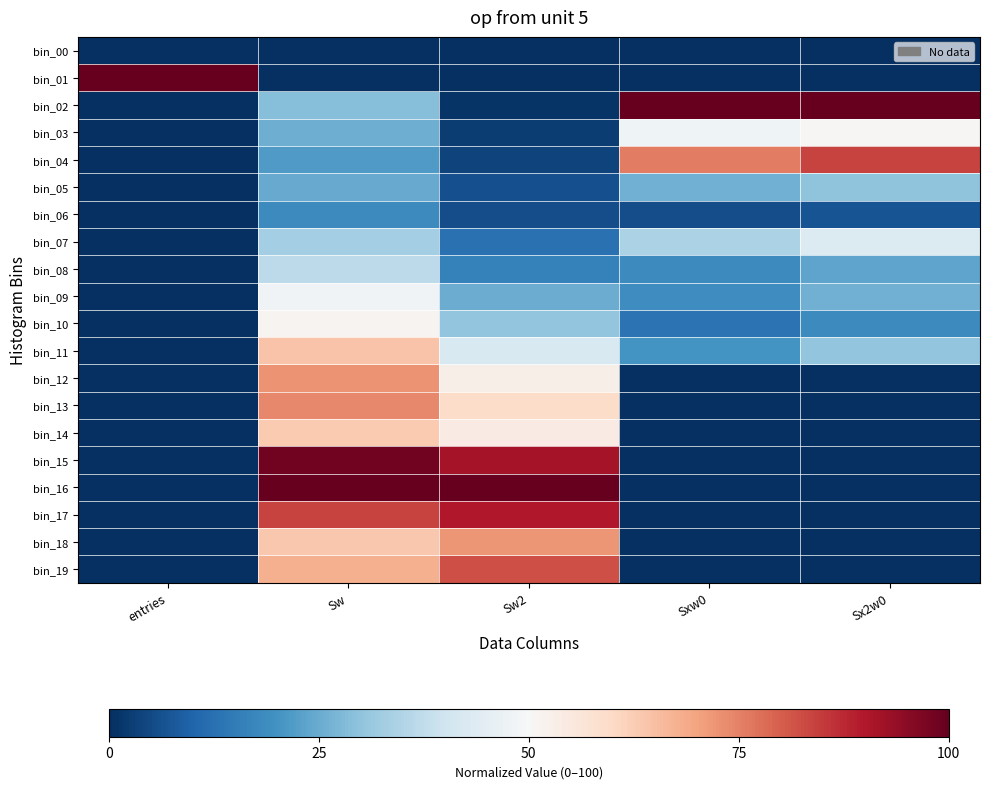

What is the total value across all series at Sw2?

747.7